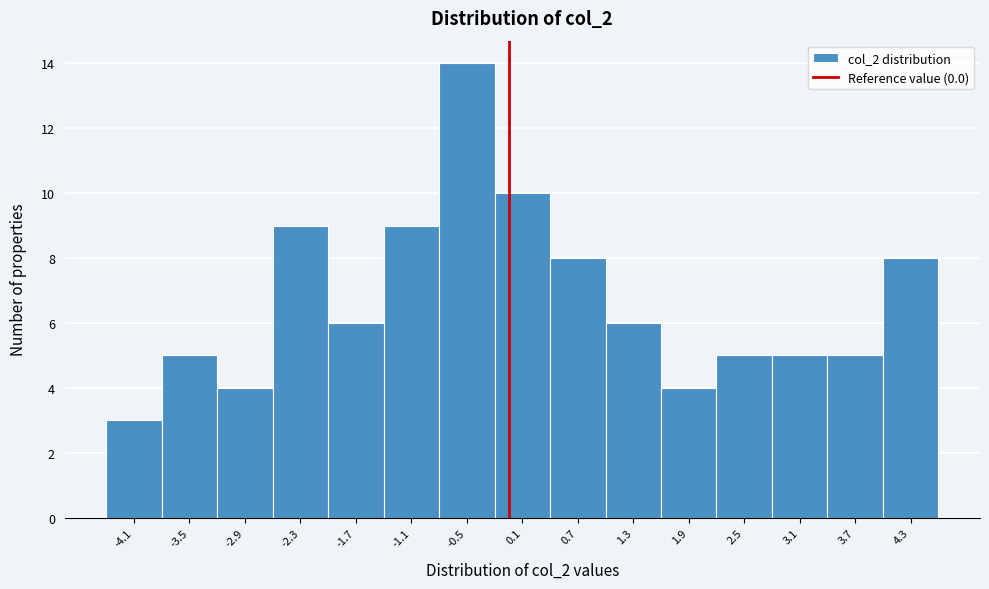

What is the height of the bar covering 0.4 to 1.0 on the x-axis? Neither the bar edges nor the heights are printed on the chart, so give them approximately, as read against the axes.

8